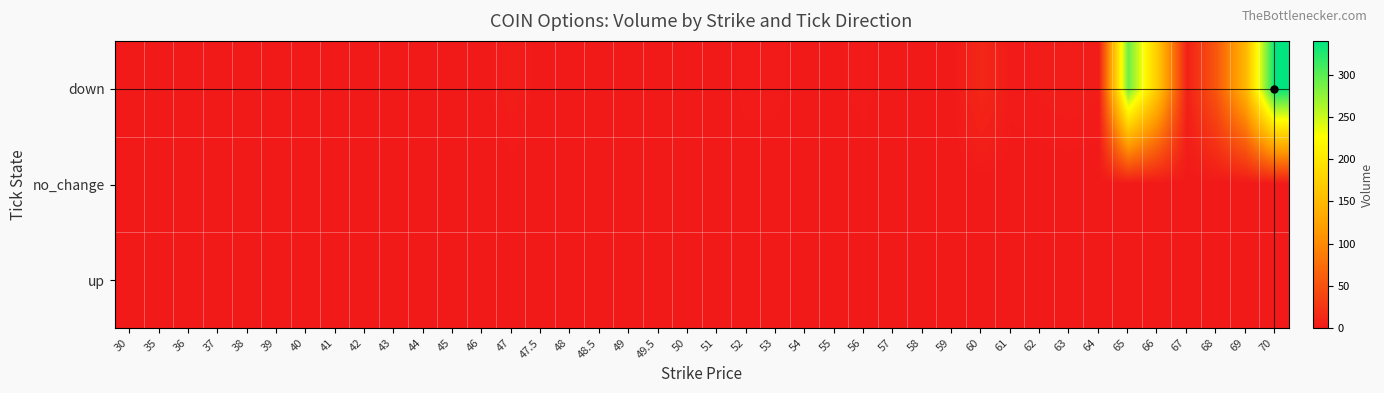

At which category is the sum across all series the highest?

70